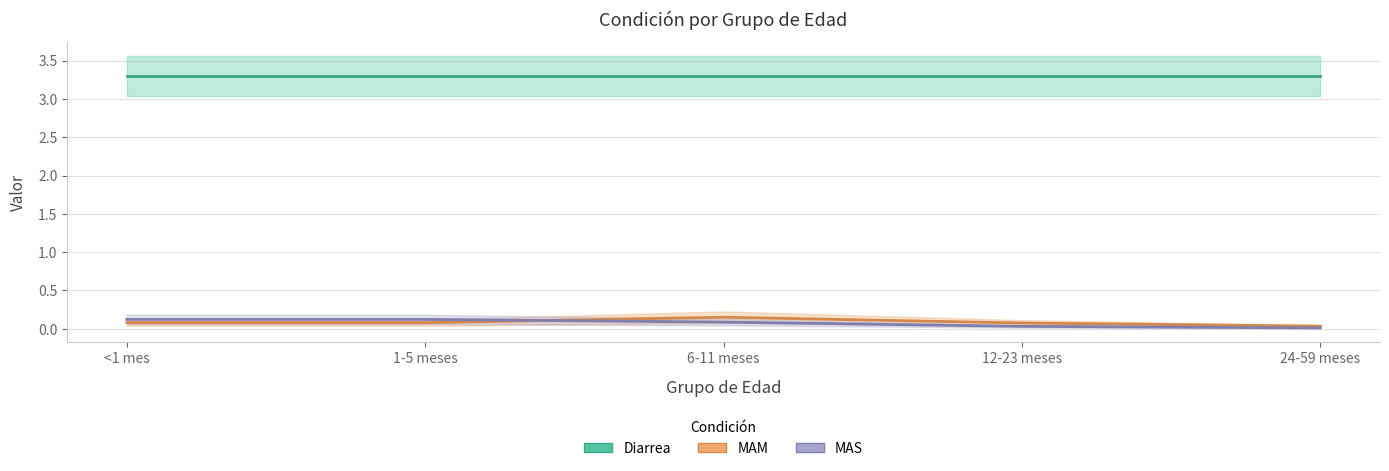

The value of MAM at <1 mes is 0.1. True or false?

True